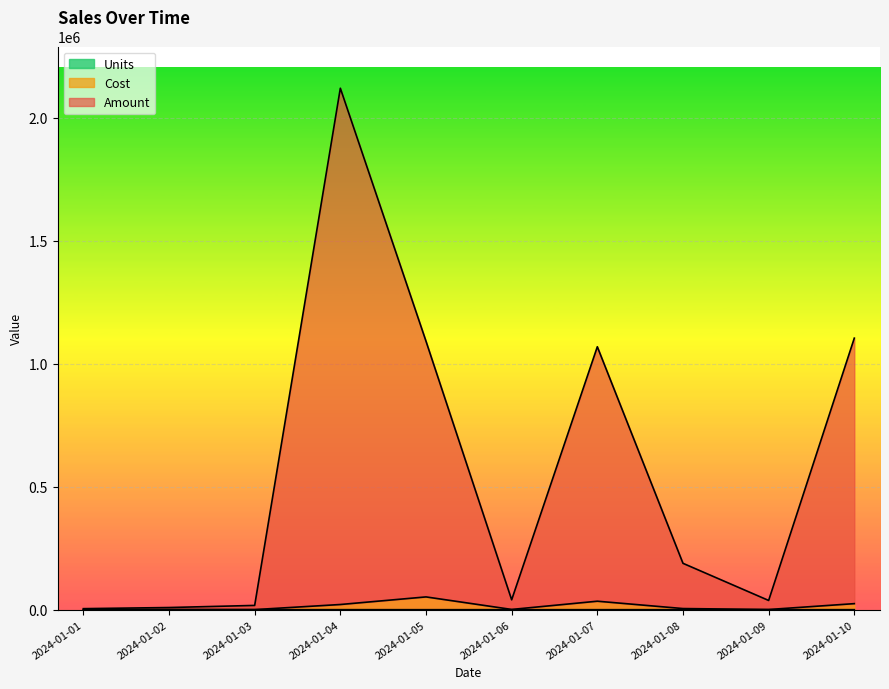

The Units series shows 40 at 2024-01-08. True or false?

True